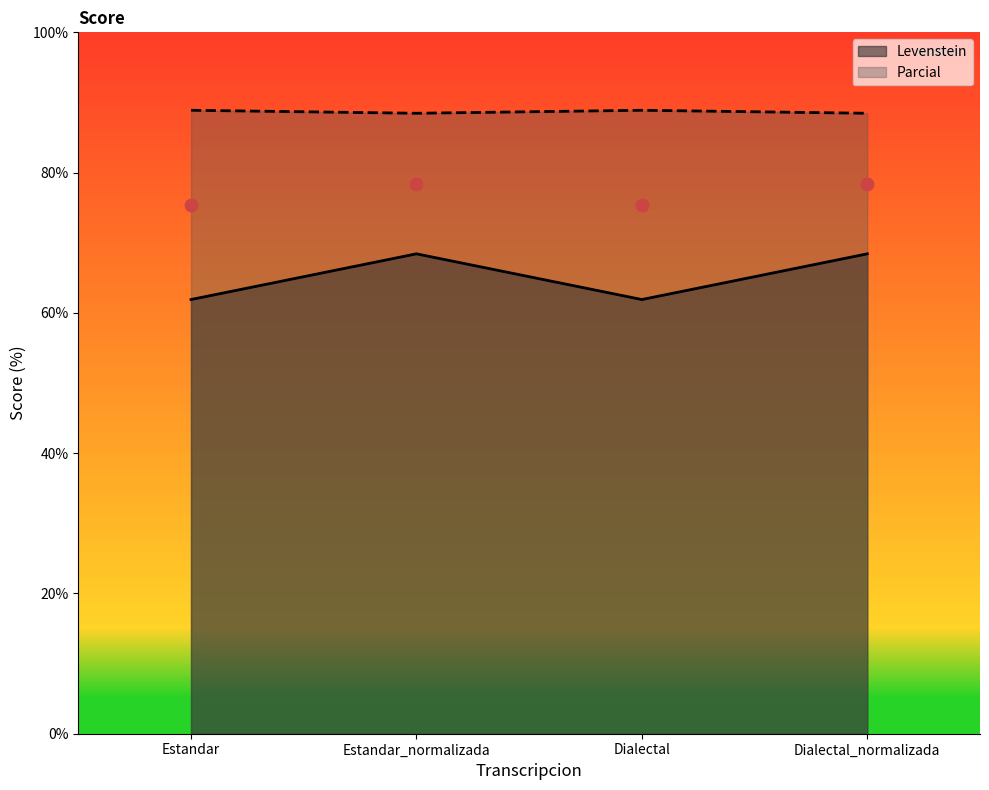

Which series has the largest total across all categories?

Levenstein